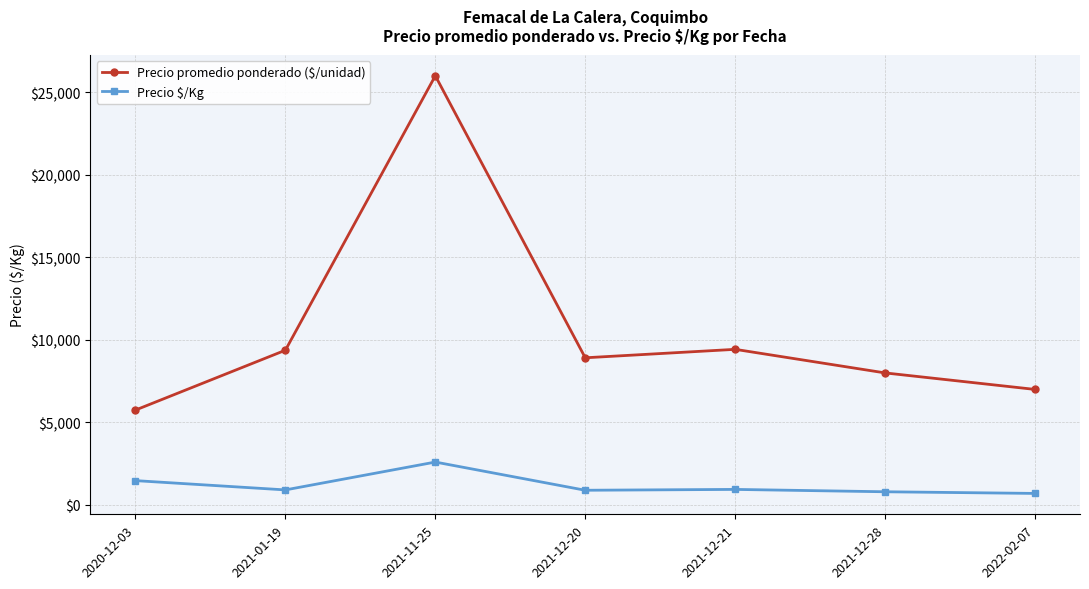

What is the difference between the maximum and second lowest values in the Precio promedio ponderado ($/unidad) series?

19000.0